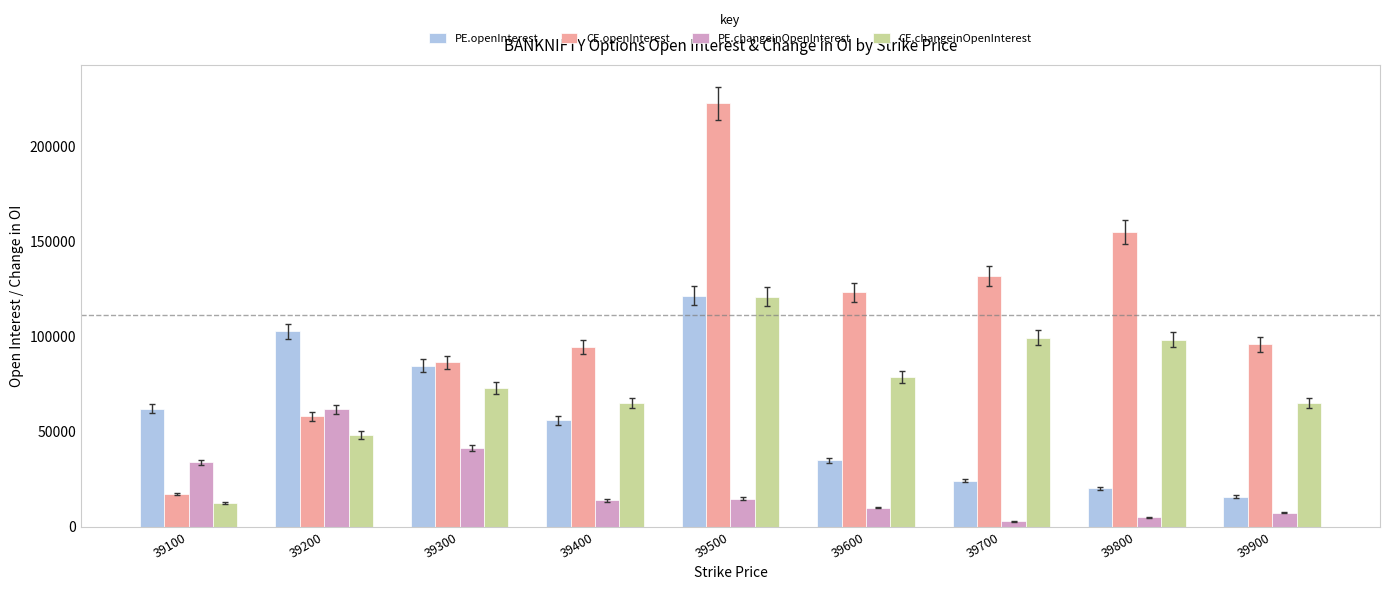

Is the value of PE.changeinOpenInterest at 39300 greater than the value of CE.changeinOpenInterest at 39100?

Yes